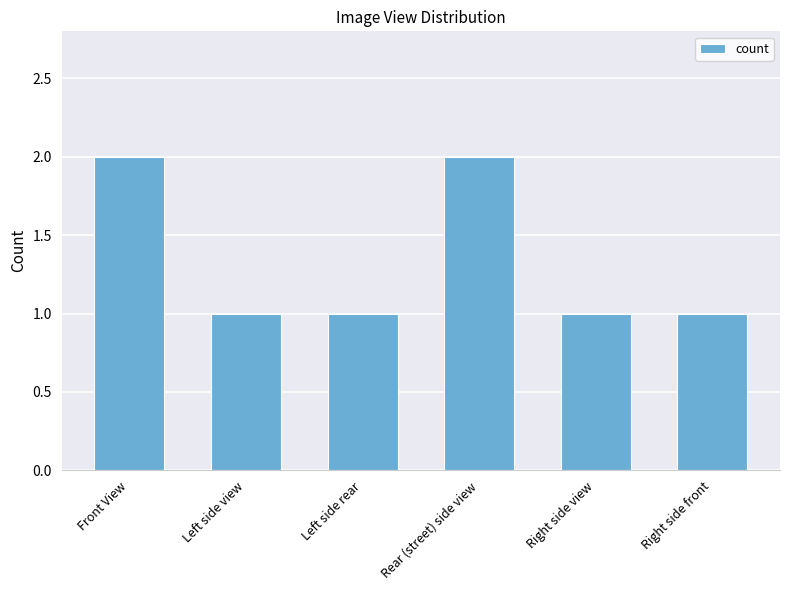

Count the number of categories in the chart.

6